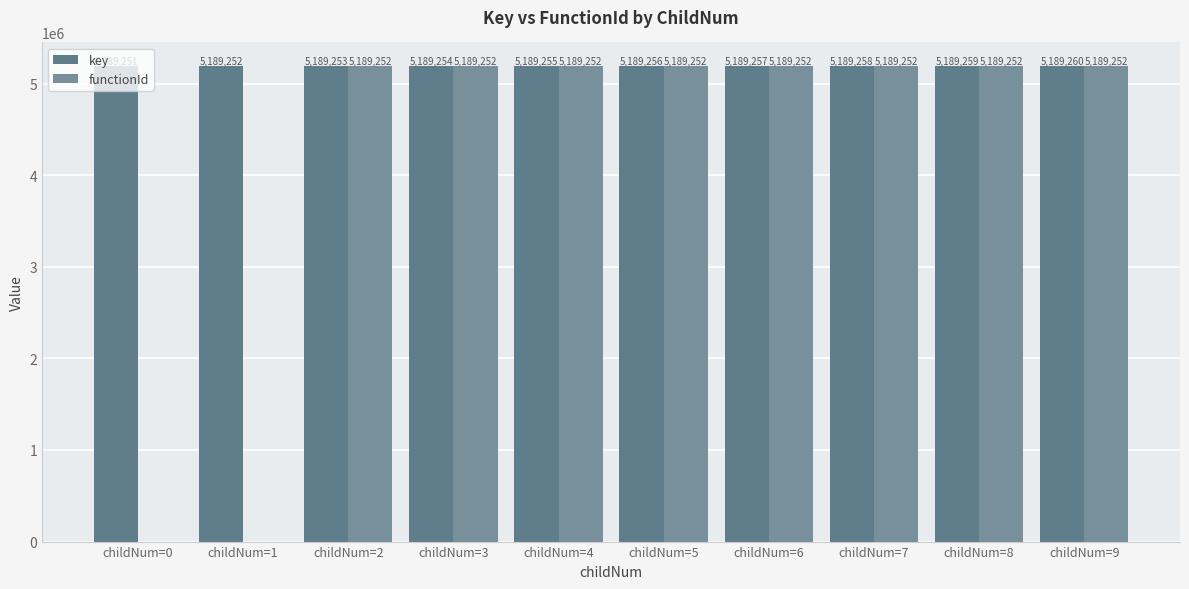

List the series in order of their overall mean, lowest first.

functionId, key